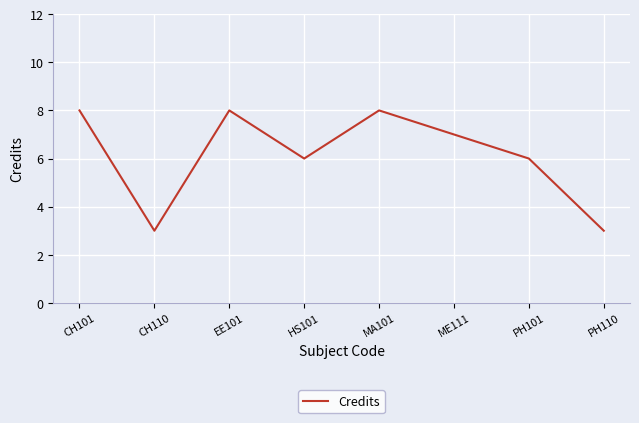

What is the greatest value displayed?

8